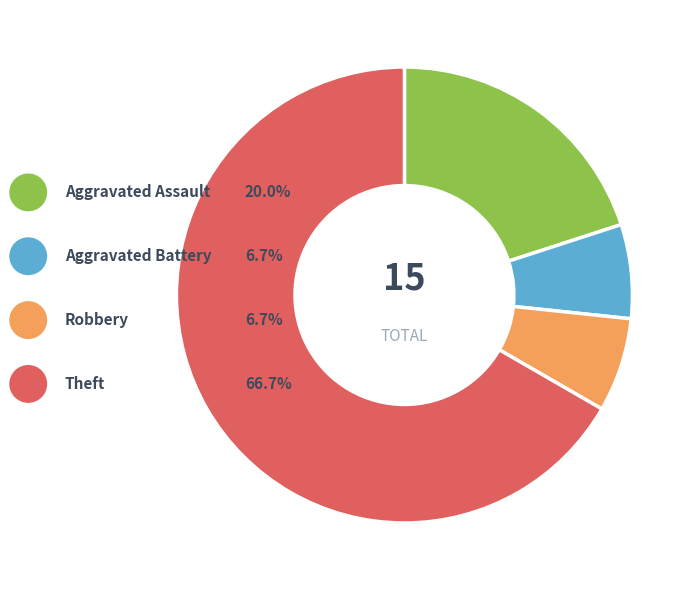

To the nearest percent, what is the difference between the Aggravated Battery and Aggravated Assault slice percentages?

13%